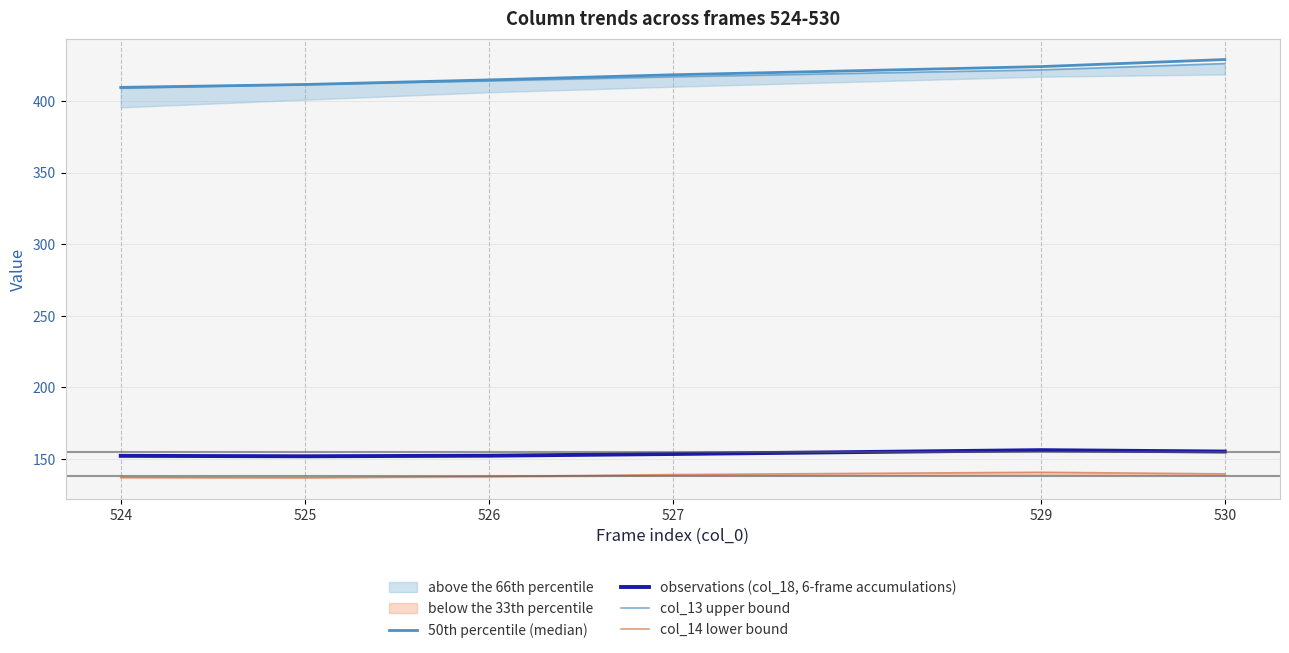

How many lines are shown in the chart?

4